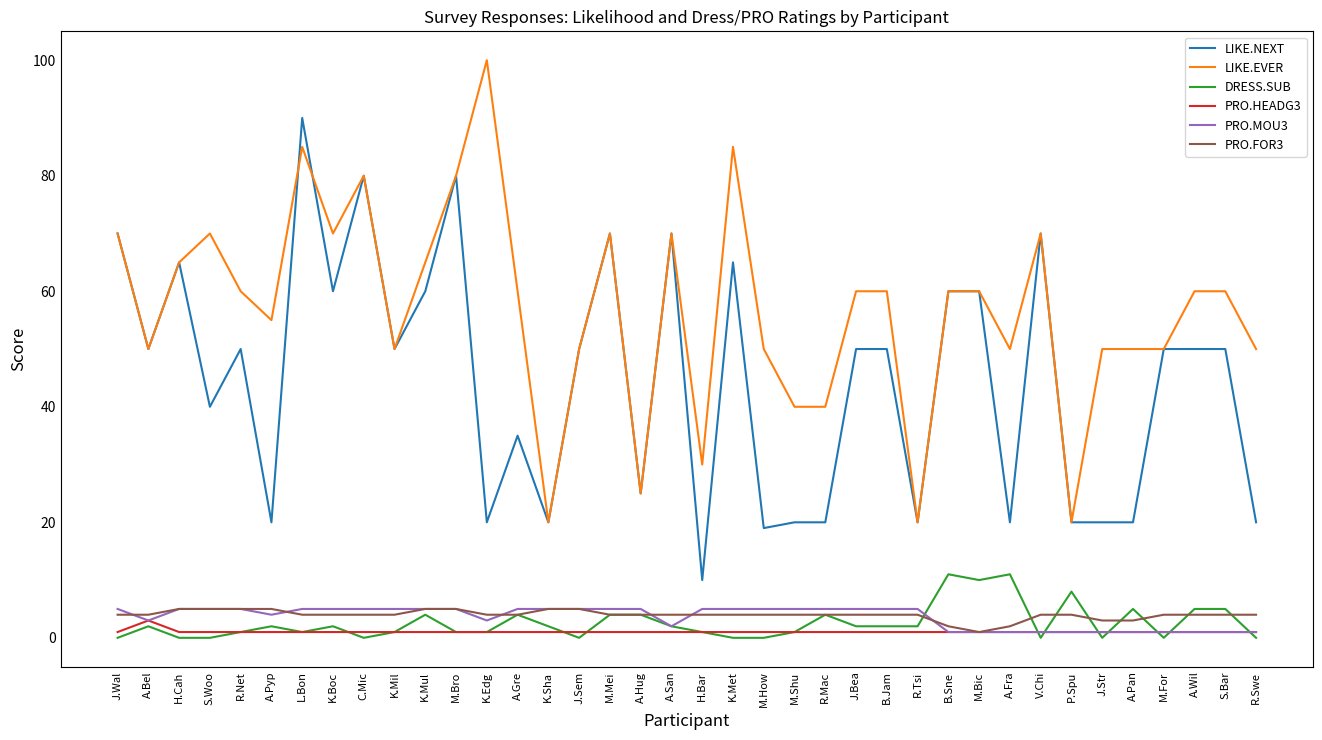

How many lines are shown in the chart?

6